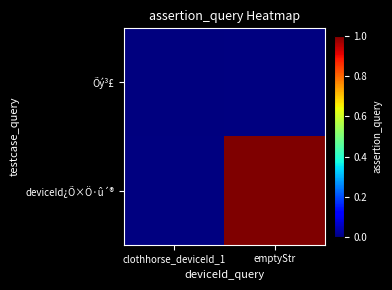

At which label does deviceId¿Õ×Ö·û´® reach its minimum?

clothhorse_deviceId_1